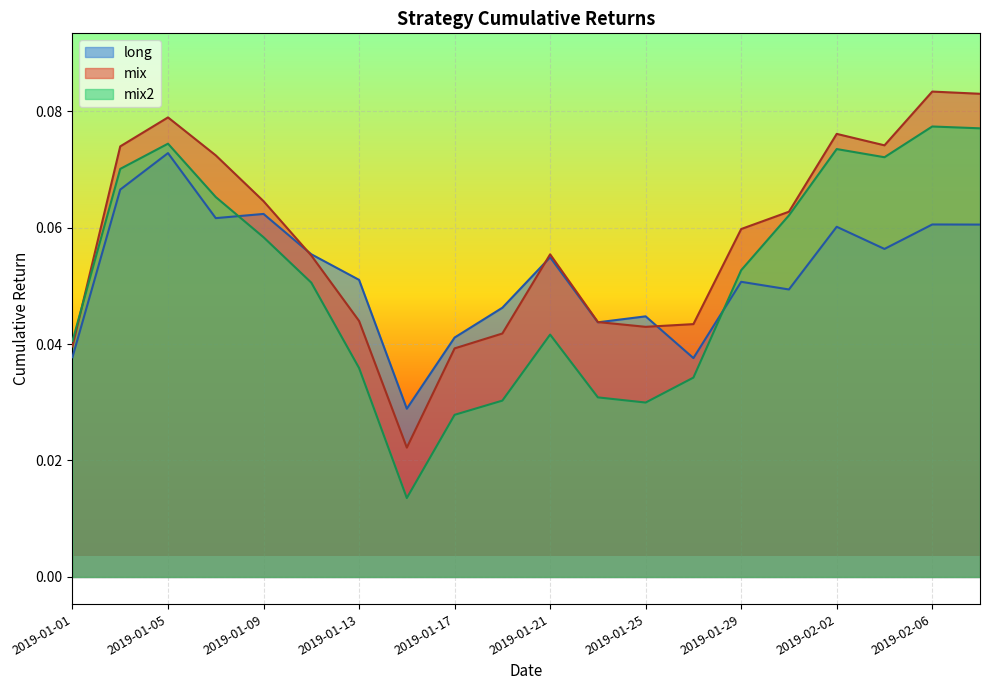

Which series has the widest spread of values?

mix2